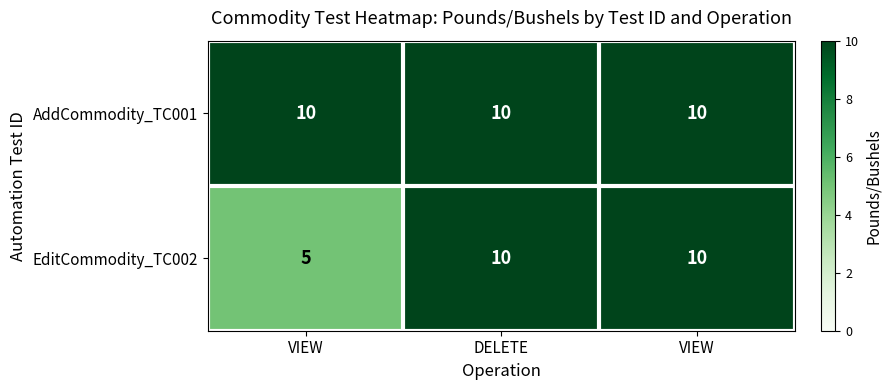

Count the number of data series in this chart.

2